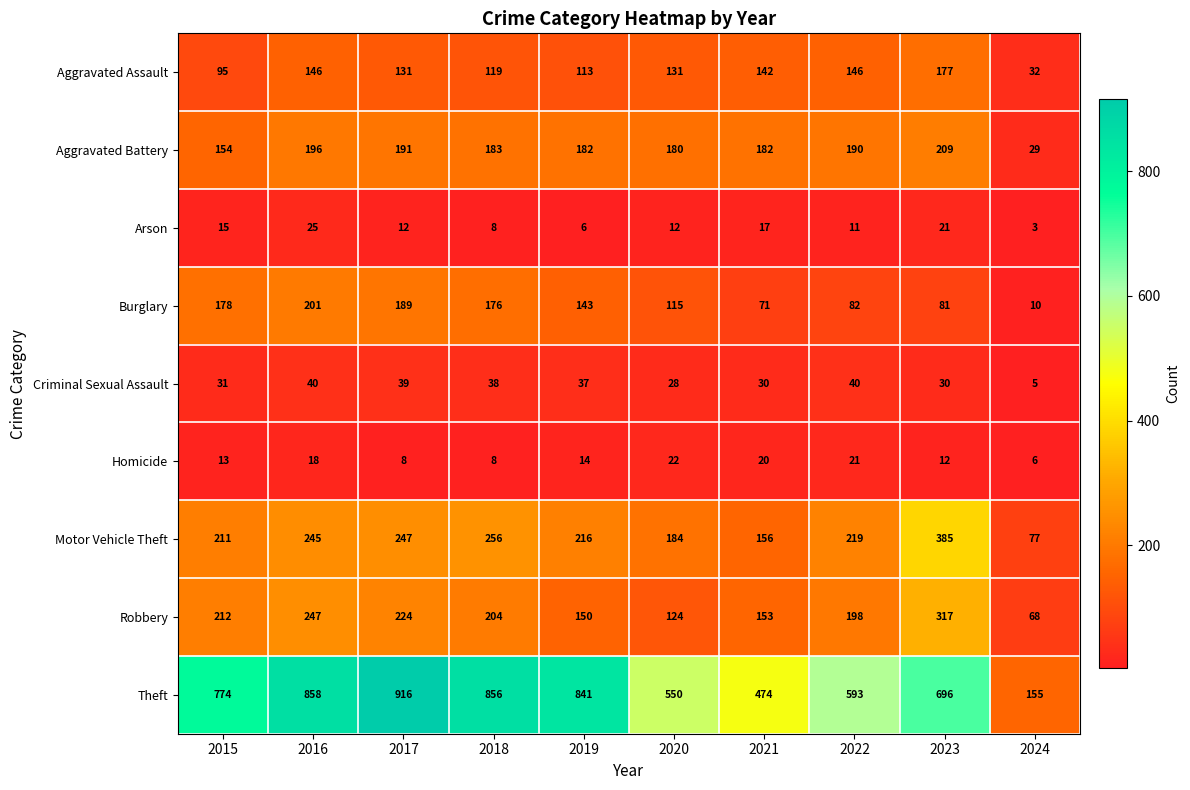

What is the maximum value shown in the chart?

916